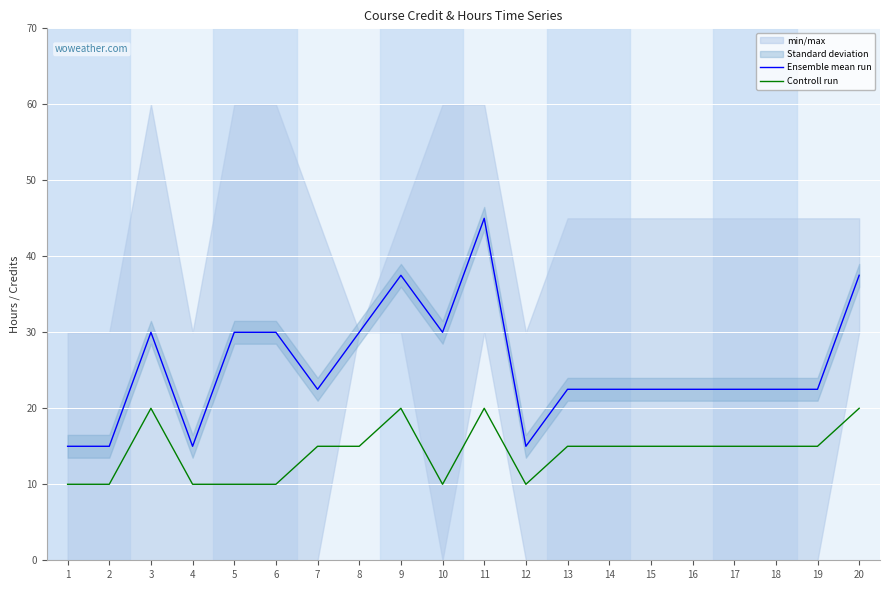

Reading right to left, what are all the values shown in this chart?

Ensemble mean run: 20=37.5	19=22.5	18=22.5	17=22.5	16=22.5	15=22.5	14=22.5	13=22.5	12=15.0	11=45.0	10=30.0	9=37.5	8=30.0	7=22.5	6=30.0	5=30.0	4=15.0	3=30.0	2=15.0	1=15.0
Controll run: 20=20.0	19=15.0	18=15.0	17=15.0	16=15.0	15=15.0	14=15.0	13=15.0	12=10.0	11=20.0	10=10.0	9=20.0	8=15.0	7=15.0	6=10.0	5=10.0	4=10.0	3=20.0	2=10.0	1=10.0